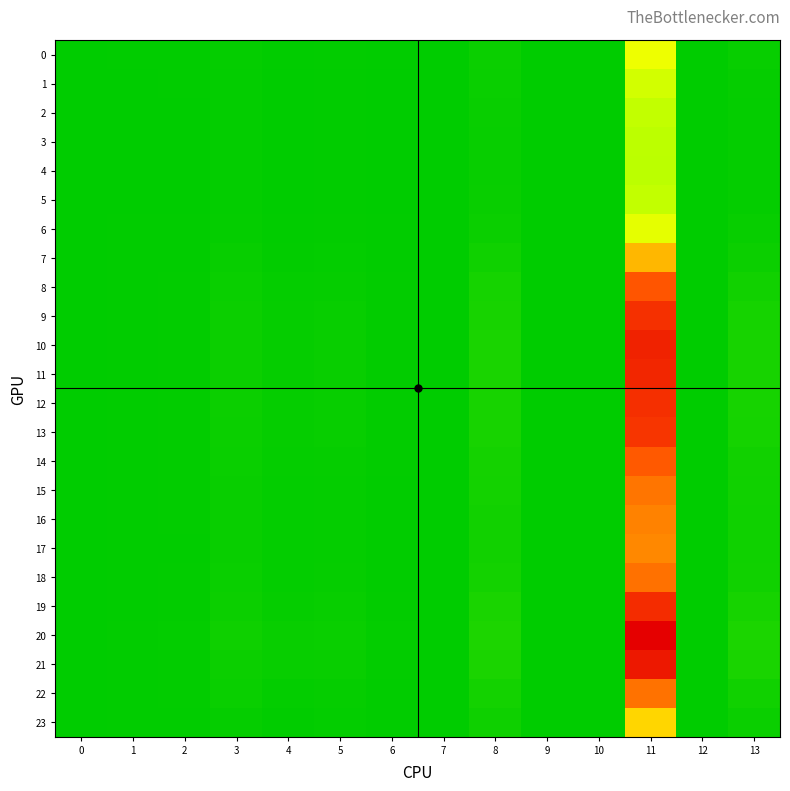

Which series changed the most between 10 and 11?

20